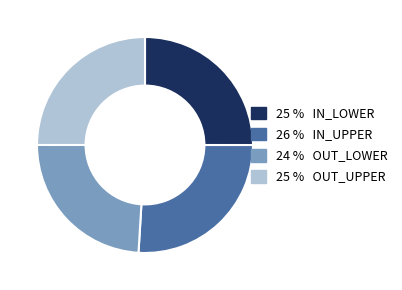

Does any single category account for the majority?

No